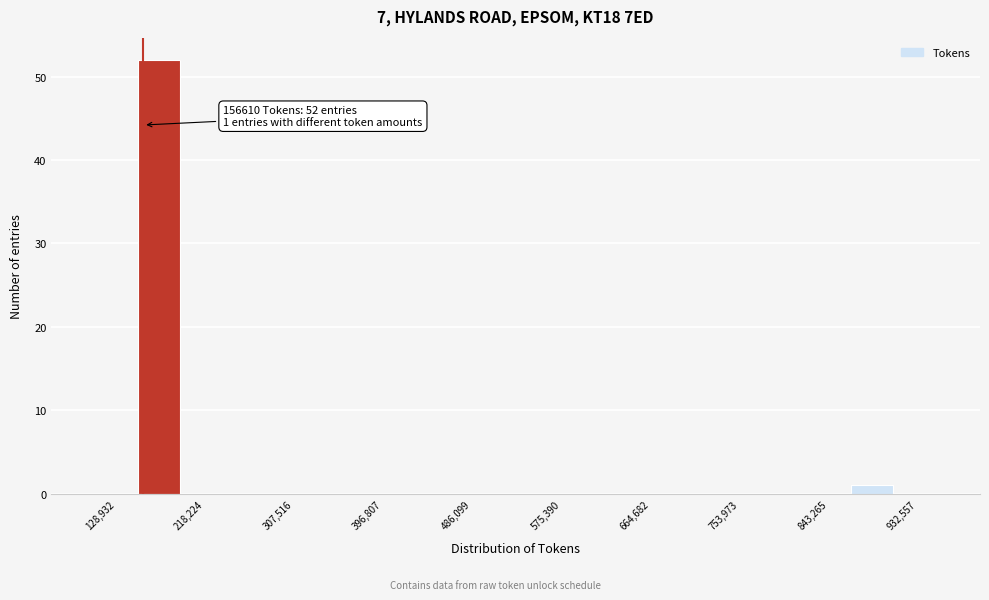

Over which range of the x-axis is the bar tallest?

150000 to 200000